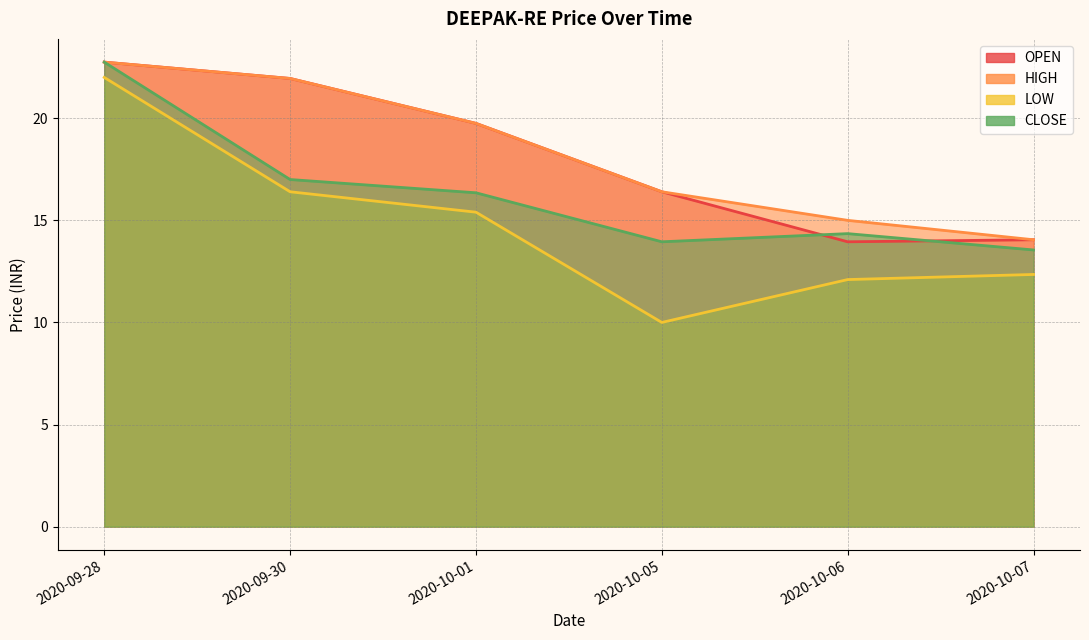

What is the sum of all LOW values?

88.2